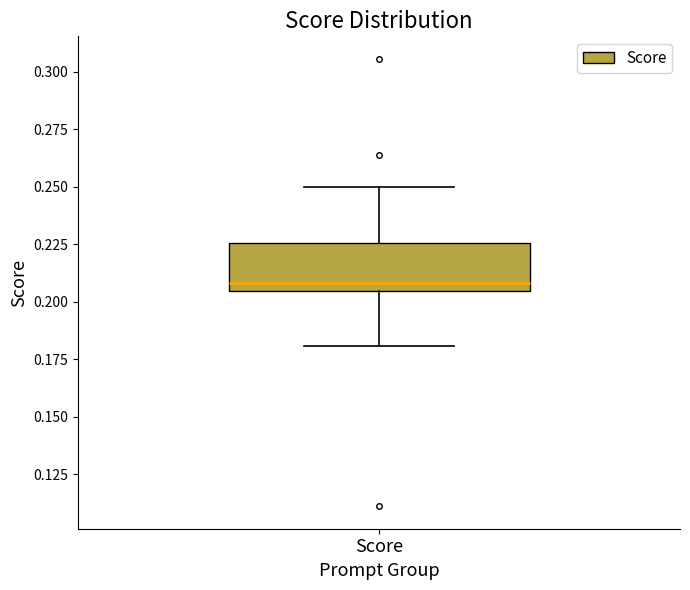

Read this box plot against the y-axis: the position of the median line, the range covered by the box, and the ends of both whiskers. The values are not printed on the chart, so give them approximately, as read against the axis.

median 0.210, box 0.205 to 0.225, whiskers 0.180 to 0.250